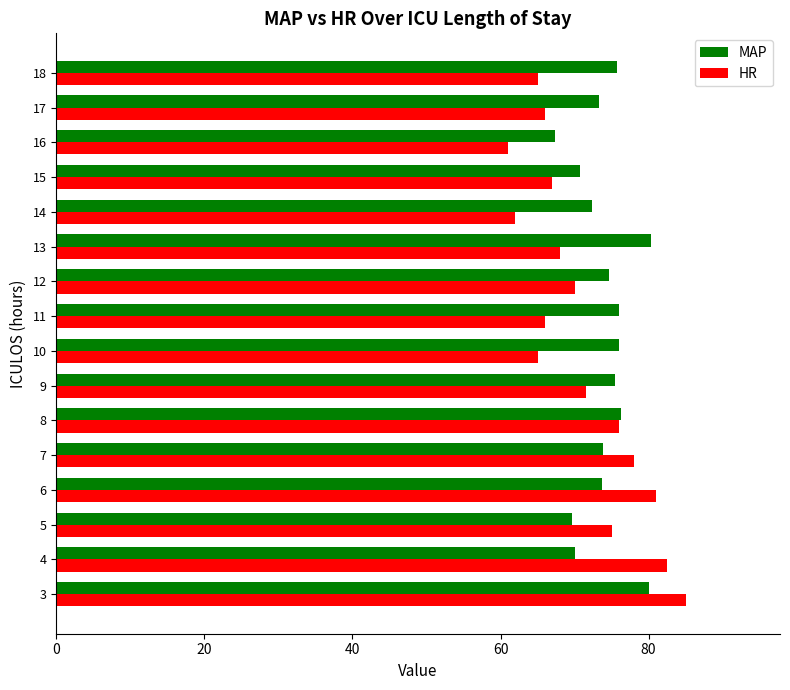

What are all the series names shown in the legend?

MAP, HR